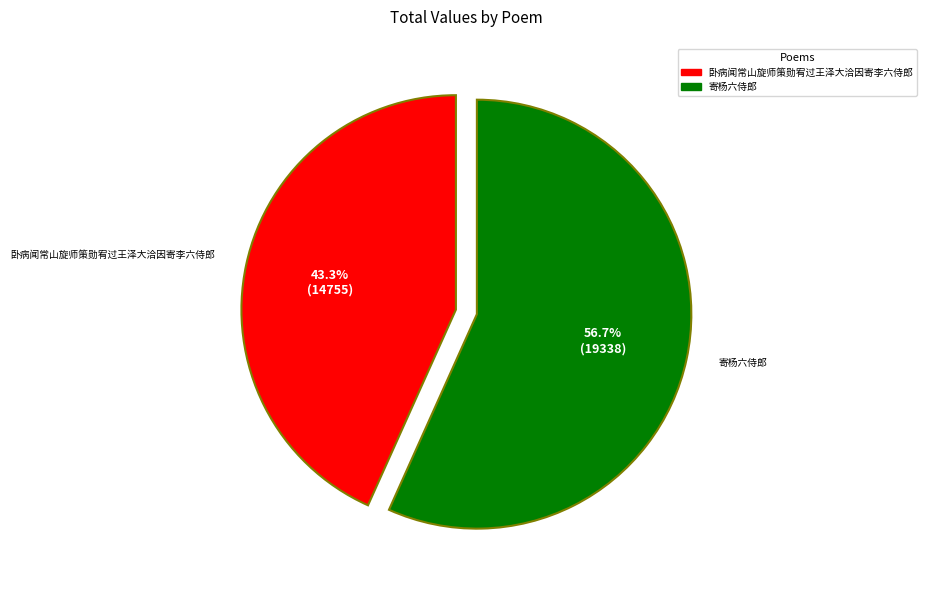

Is it true that 寄杨六侍郎 is 50% of the pie?

False